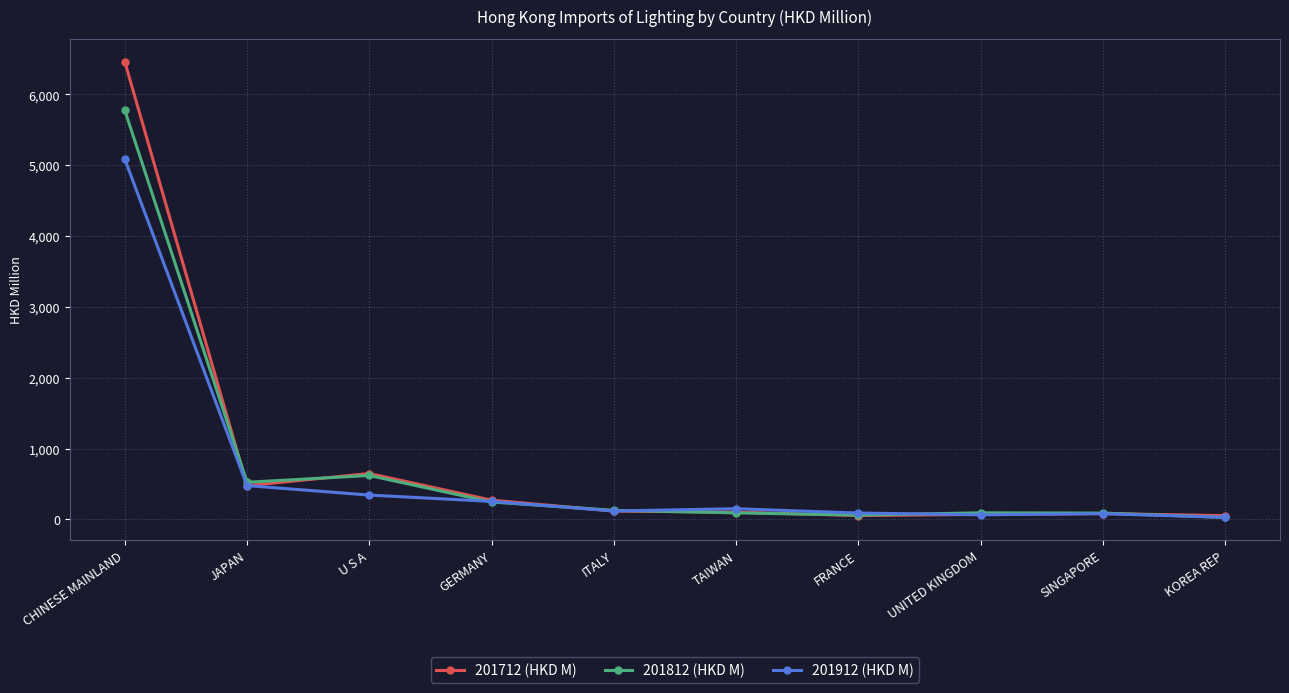

Rank the series by their maximum value, from highest to lowest.

201712 (HKD M), 201812 (HKD M), 201912 (HKD M)